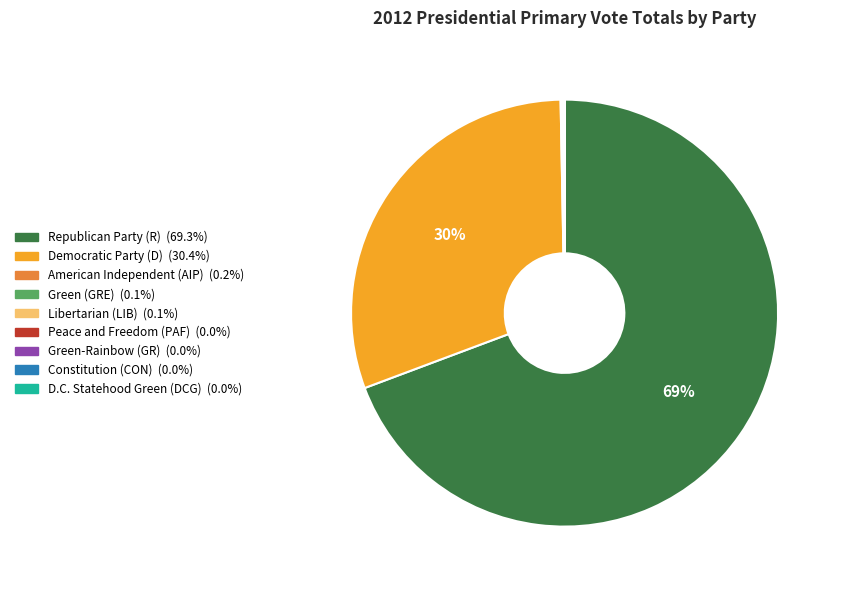

Does Republican Party (R) account for over 50% of the chart?

Yes